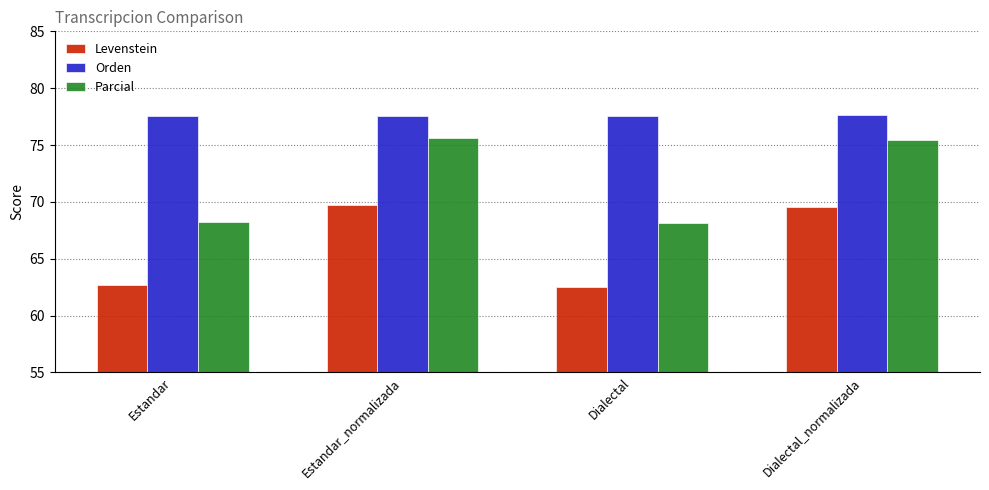

What is the sum of all Orden values?

310.3